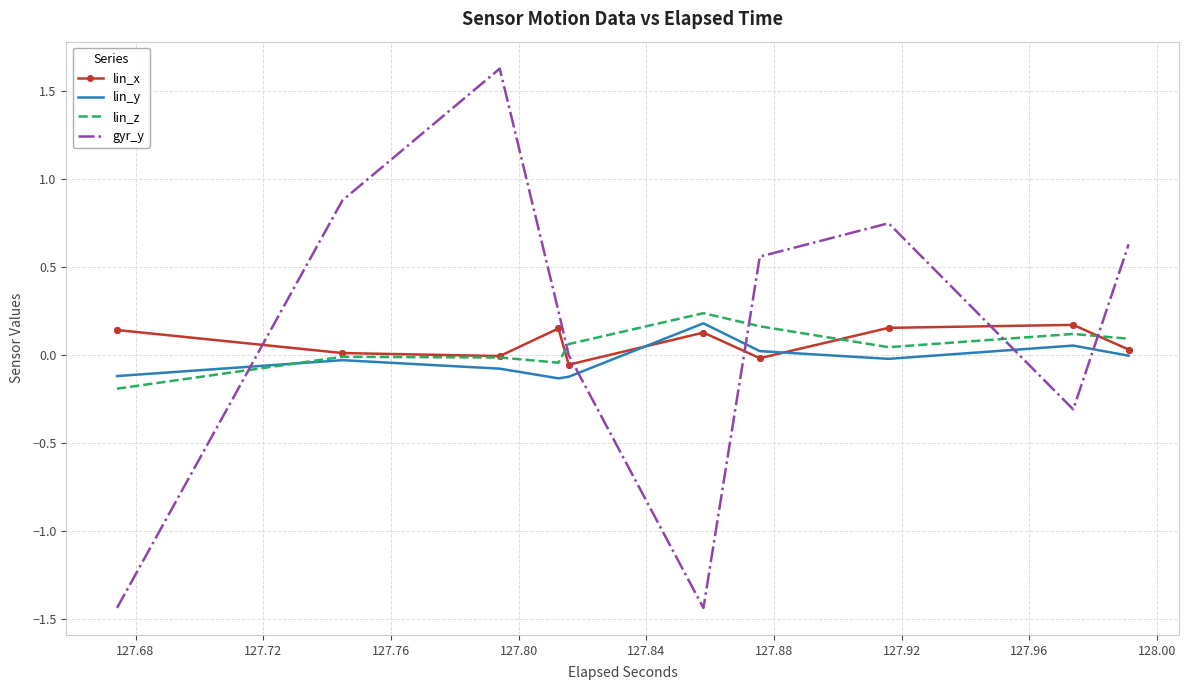

What is the sum of all gyr_y values?

3.0